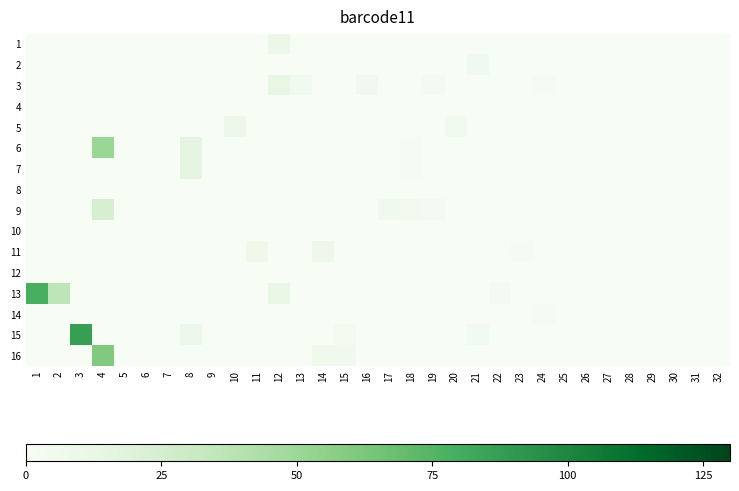

Which category has the lowest value across all series?

1